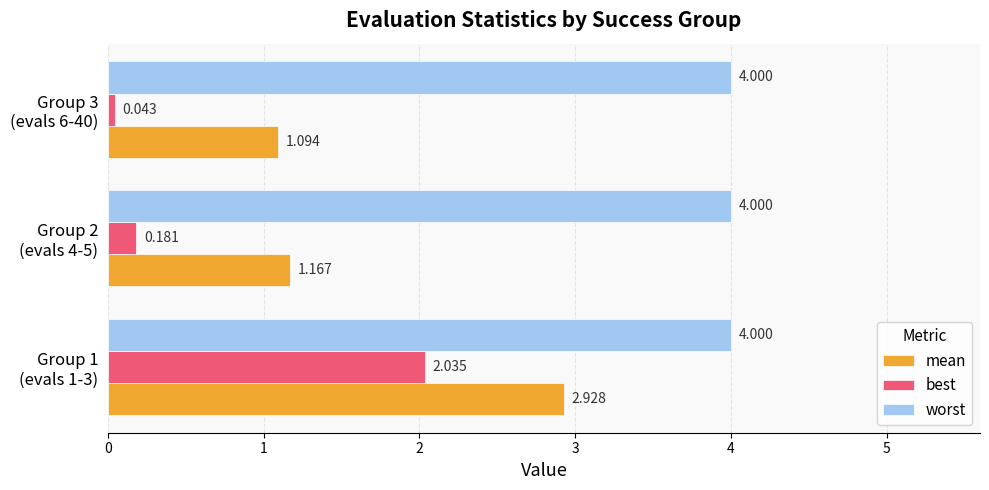

Which series has the largest total across all categories?

worst